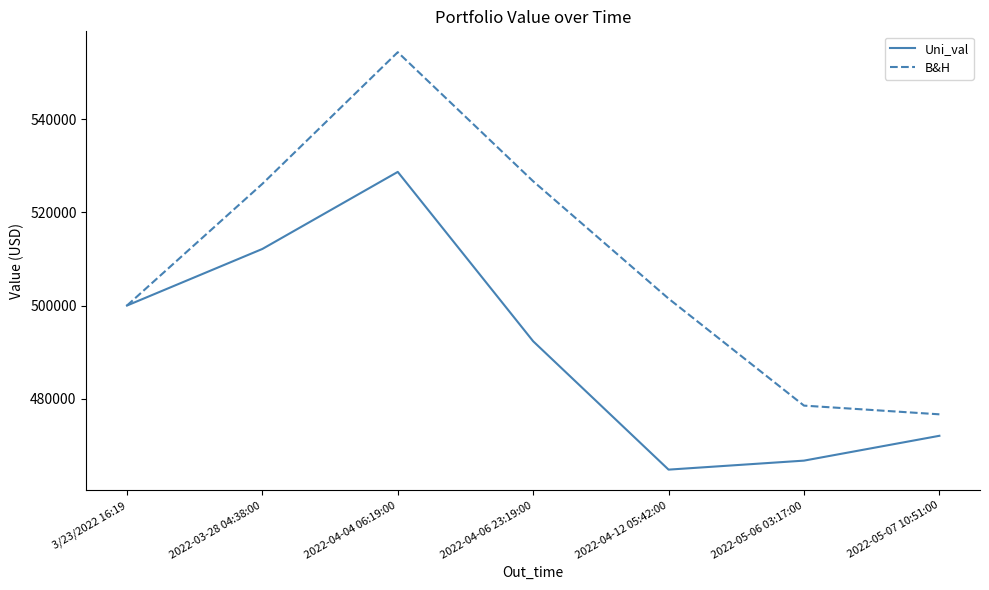

What are all the series names shown in the legend?

Uni_val, B&H